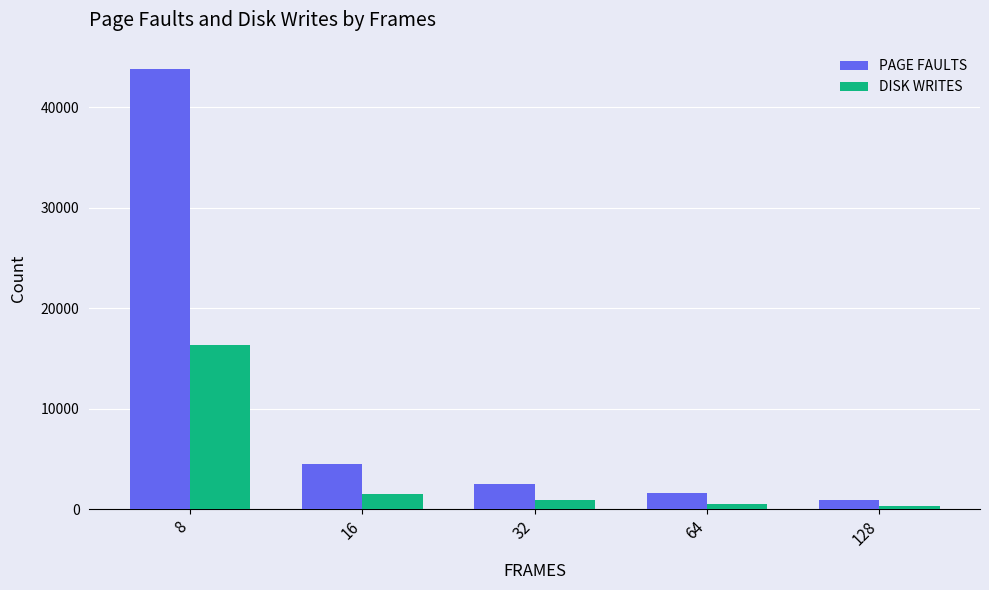

What is the sum of the DISK WRITES values at 16 and 64?

2034